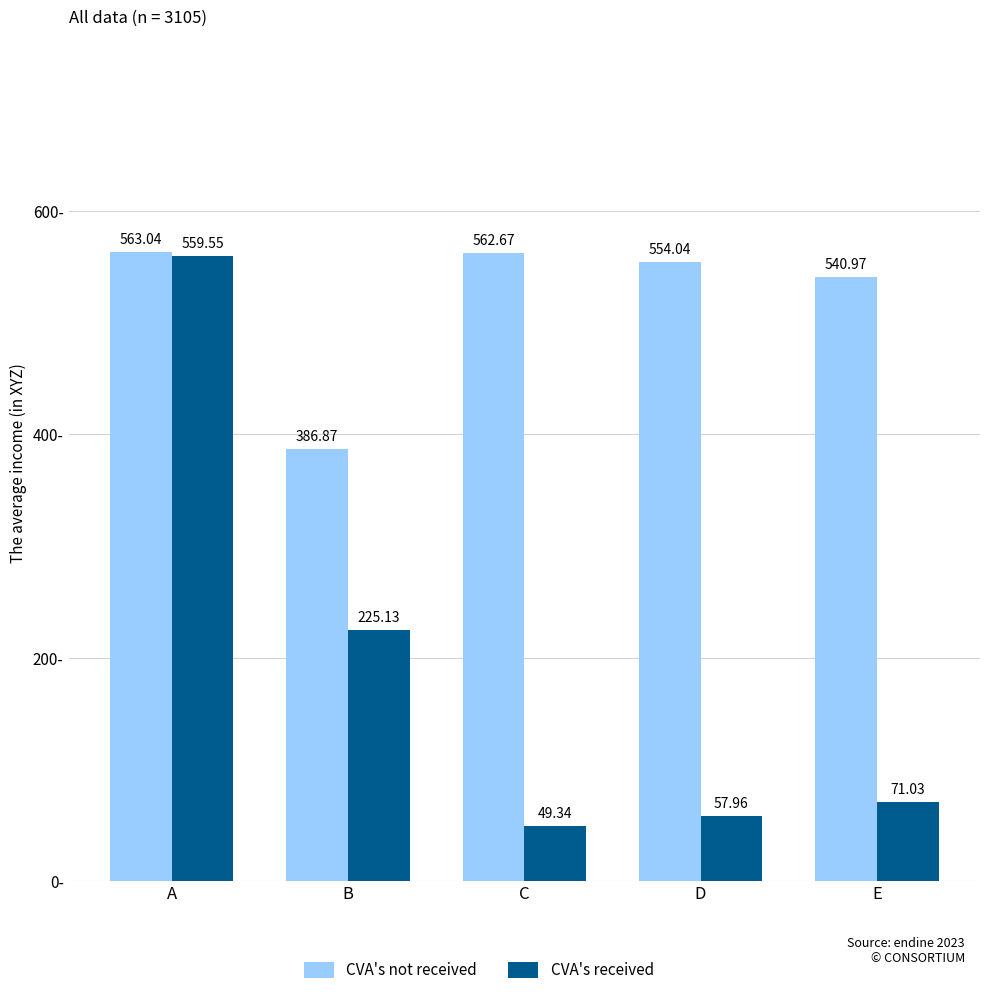

What is the minimum value shown in the chart?

49.3